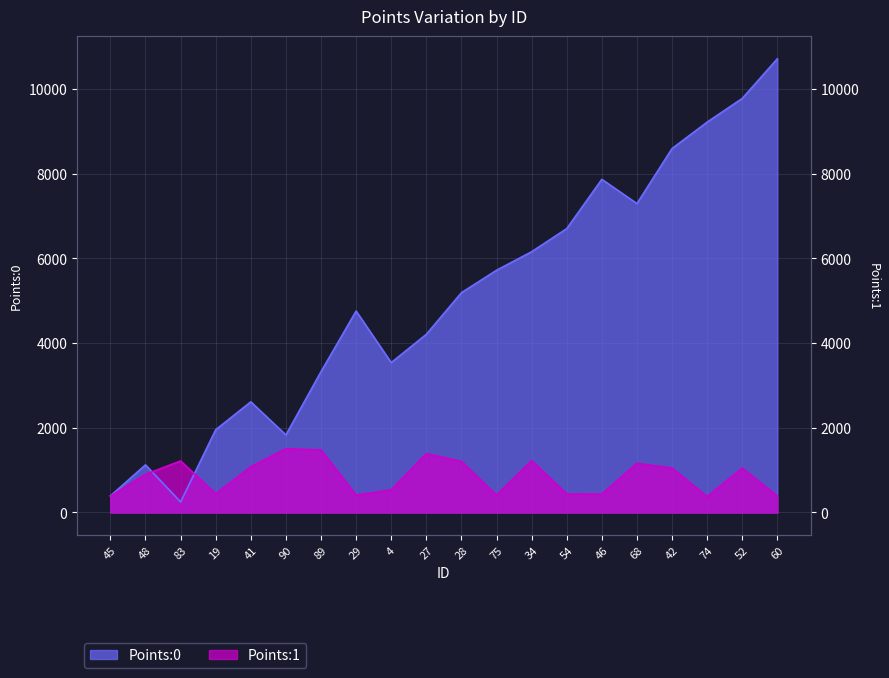

Reading right to left, extract all data points from this chart.

Points:0: 10710.3	9773.8	9214.0	8590.3	7291.1	7864.0	6700.3	6154.7	5717.2	5187.7	4205.4	3537.8	4754.9	3323.8	1830.6	2611.8	1952.8	249.1	1124.5	390.2
Points:1: 390.0	1047.8	375.5	1049.0	1161.8	435.4	440.1	1225.8	408.8	1208.4	1389.6	534.3	413.2	1475.5	1504.7	1080.8	442.8	1217.3	899.7	382.6